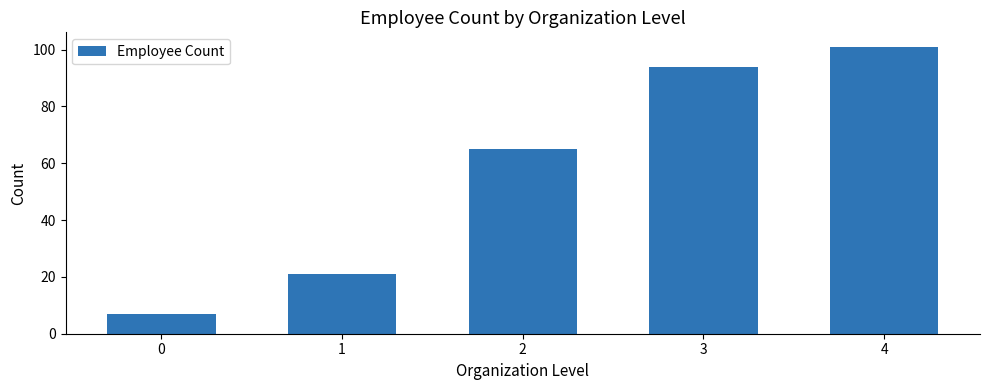

Between 3 and 1, which is larger?

3